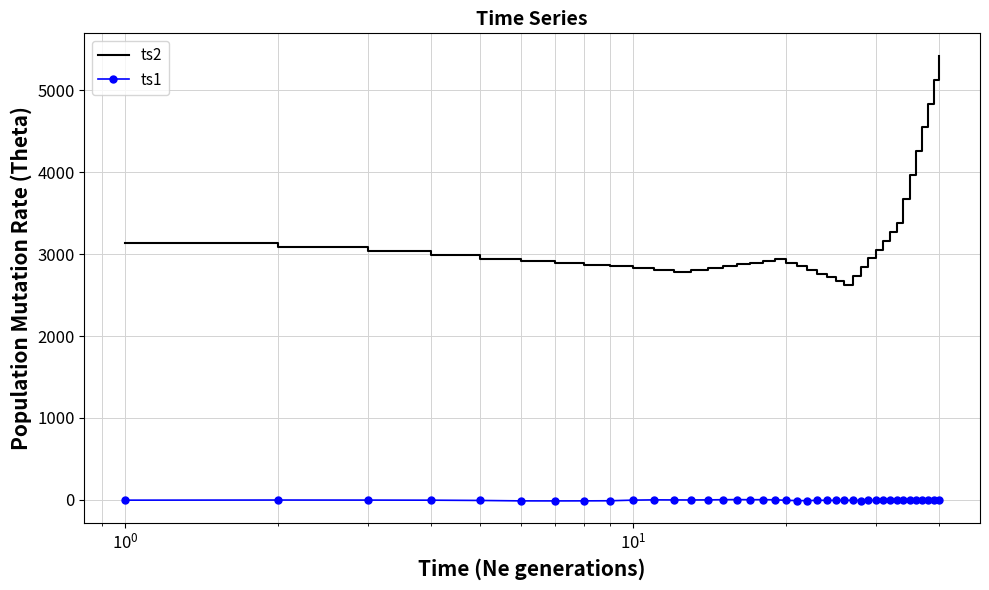

Rank the series by their average value, from lowest to highest.

ts1, ts2